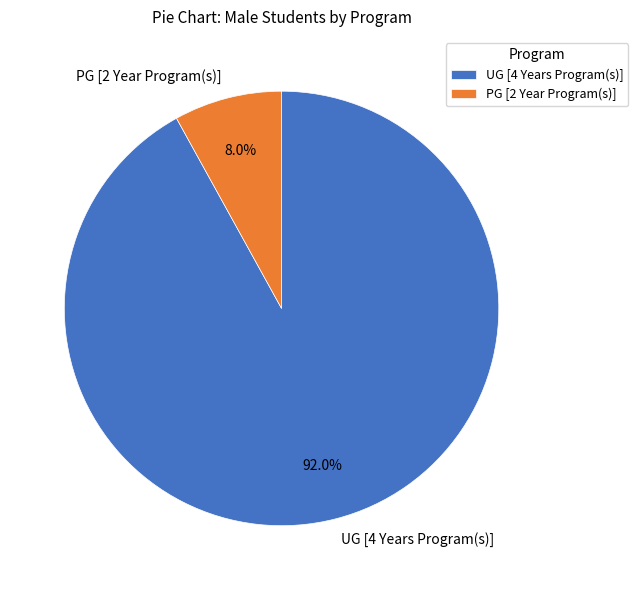

Count the number of slices in the pie.

2